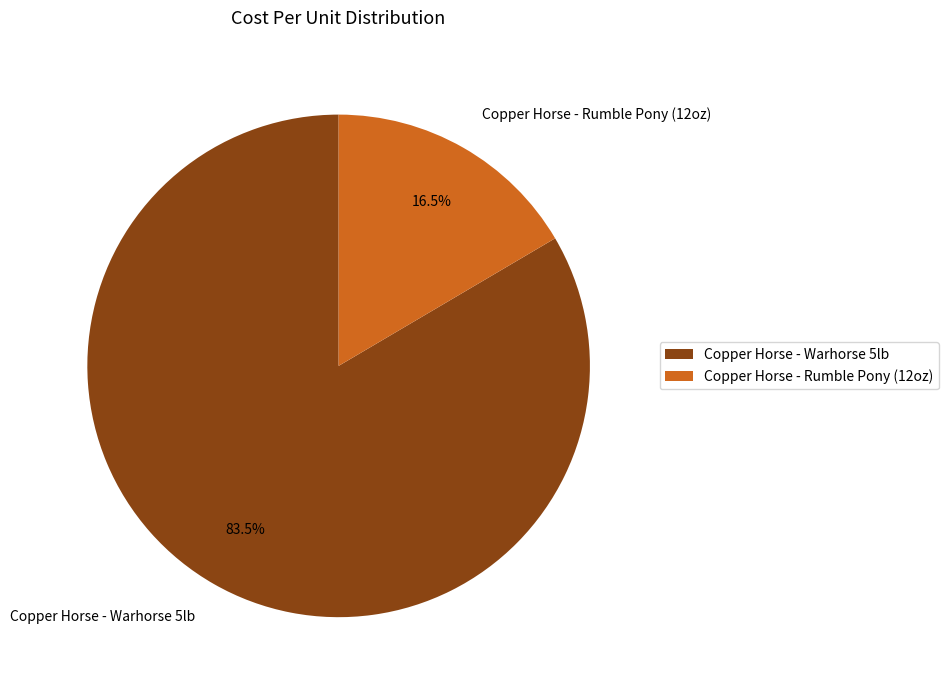

What portion of the pie excludes Copper Horse - Warhorse 5lb?

16.5%